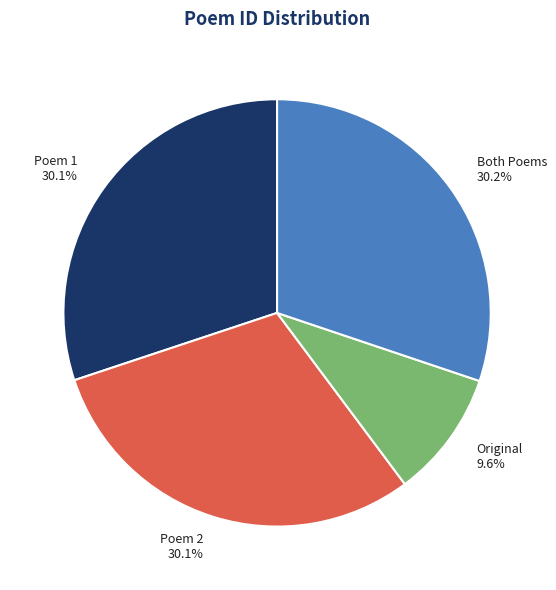

Approximately how many times larger is the value at Both Poems 30.2% compared to Original 9.6%?

3.1